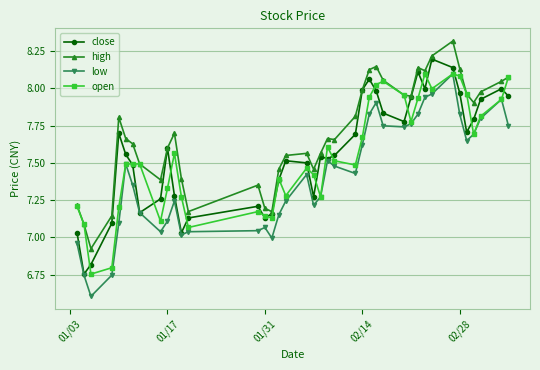

What is the lowest value of the low series?

6.6